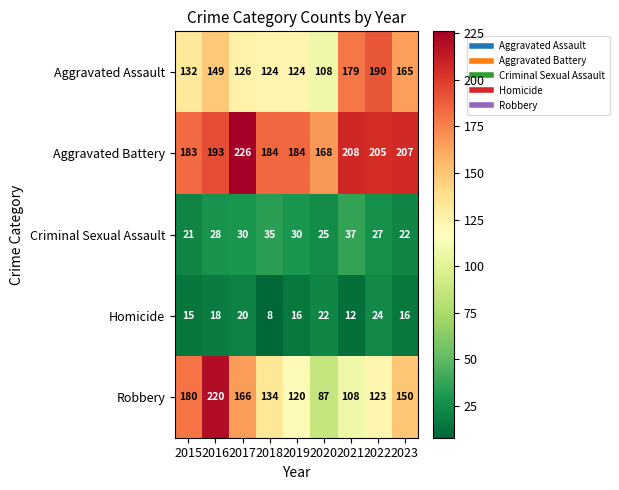

Which series has the largest range (max minus min)?

Robbery